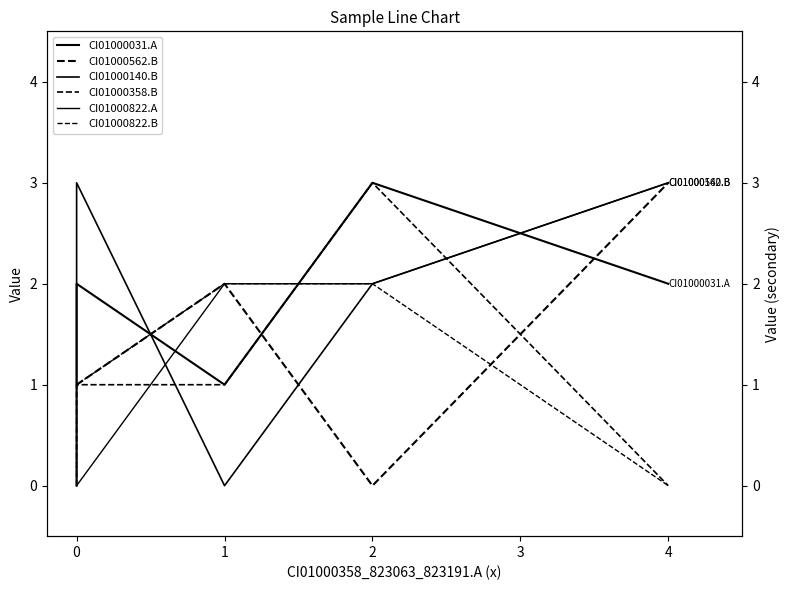

What is the approximate value of CI01000031.A at 2?

3